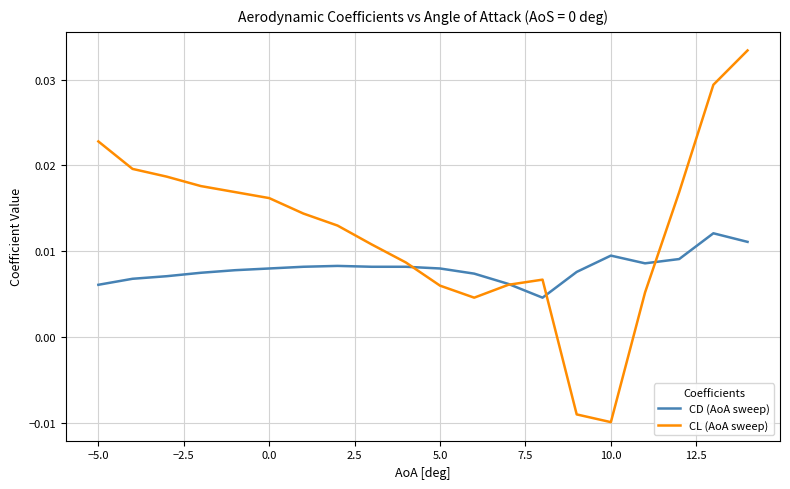

Which series has the largest total across all categories?

CL (AoA sweep)